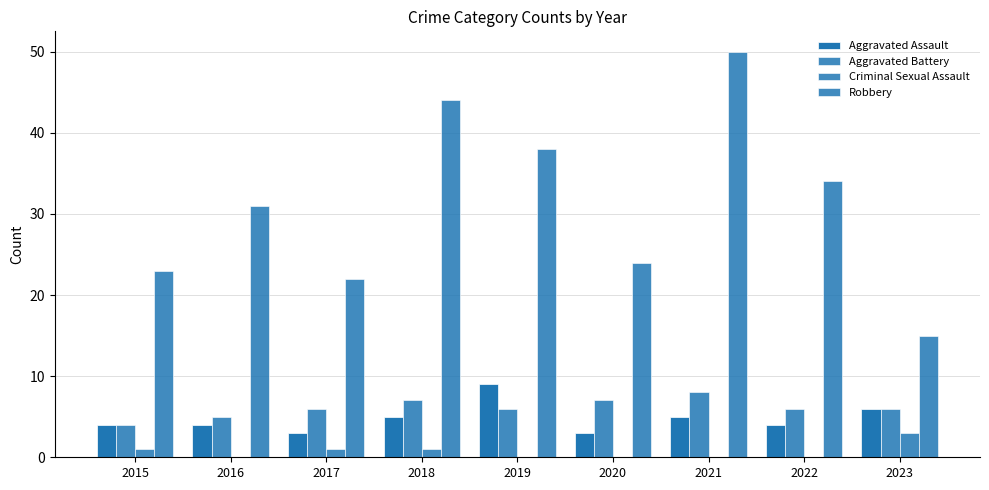

List the labels in order of Aggravated Battery value, smallest first.

2015, 2016, 2017, 2019, 2022, 2023, 2018, 2020, 2021